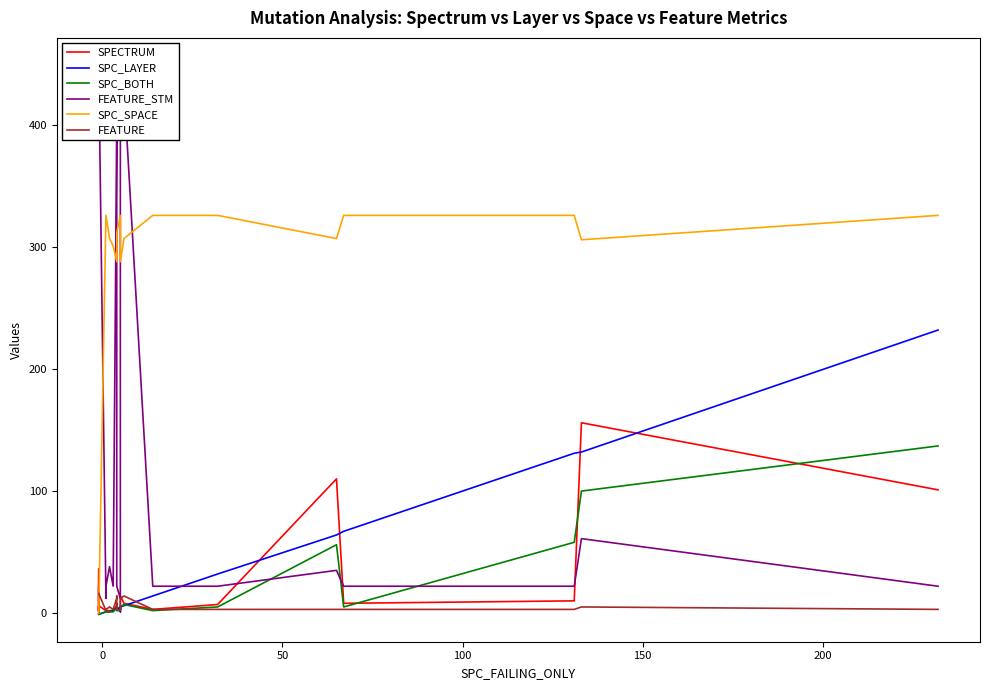

True or false: SPC_LAYER and FEATURE intersect in this chart.

True